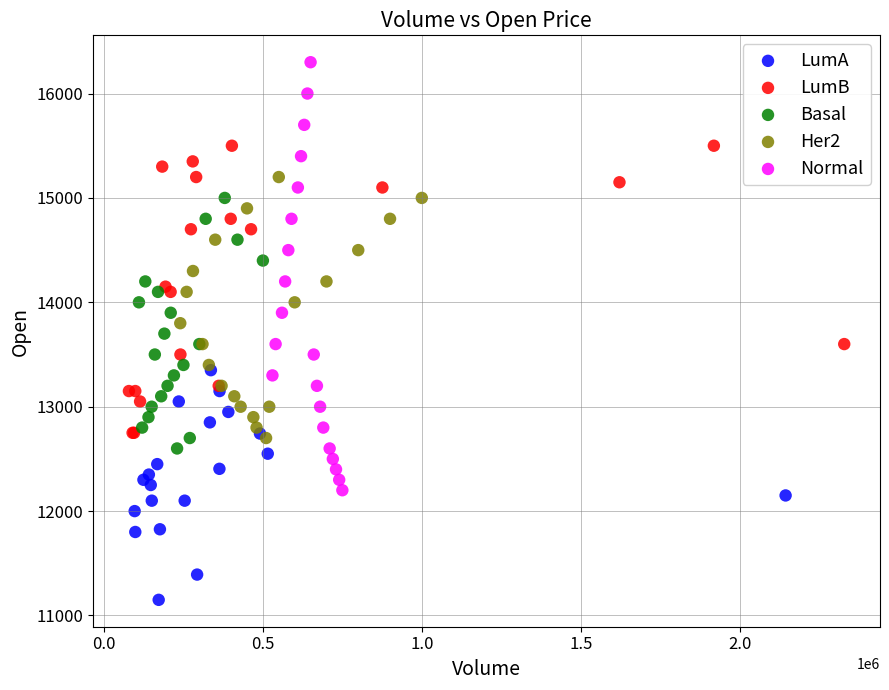

Which series has the largest Y range (max minus min)?

Normal